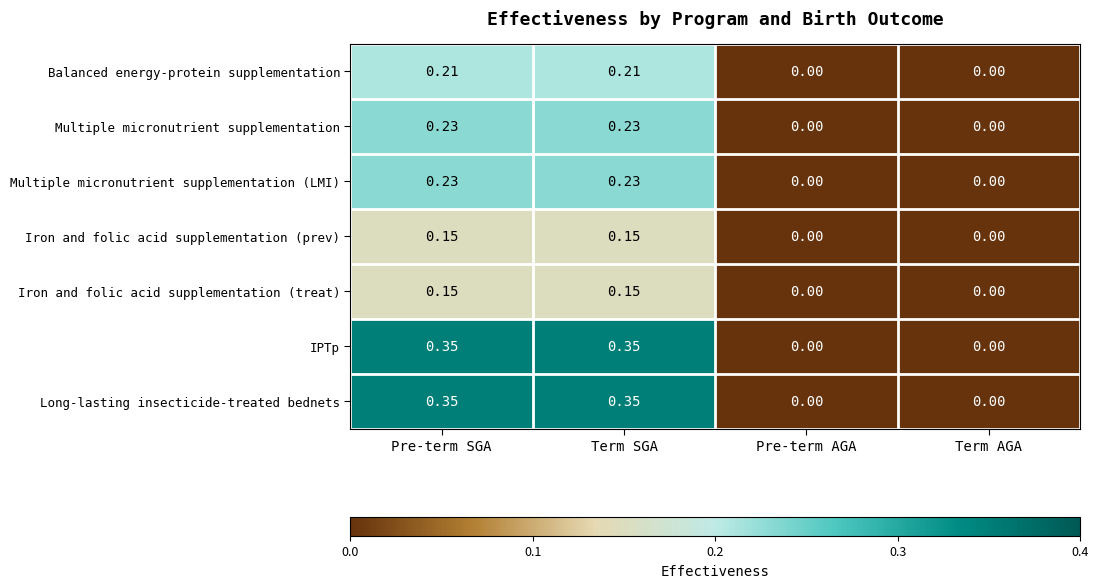

Count the number of categories in the chart.

4